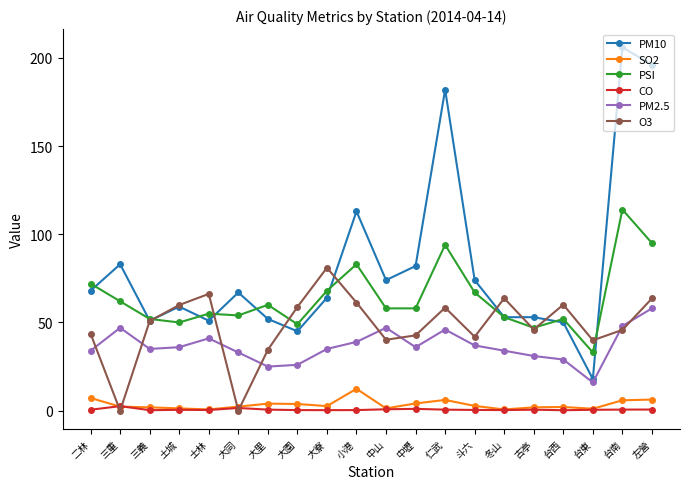

True or false: PM10 has more than 1 points higher than both neighbors.

True